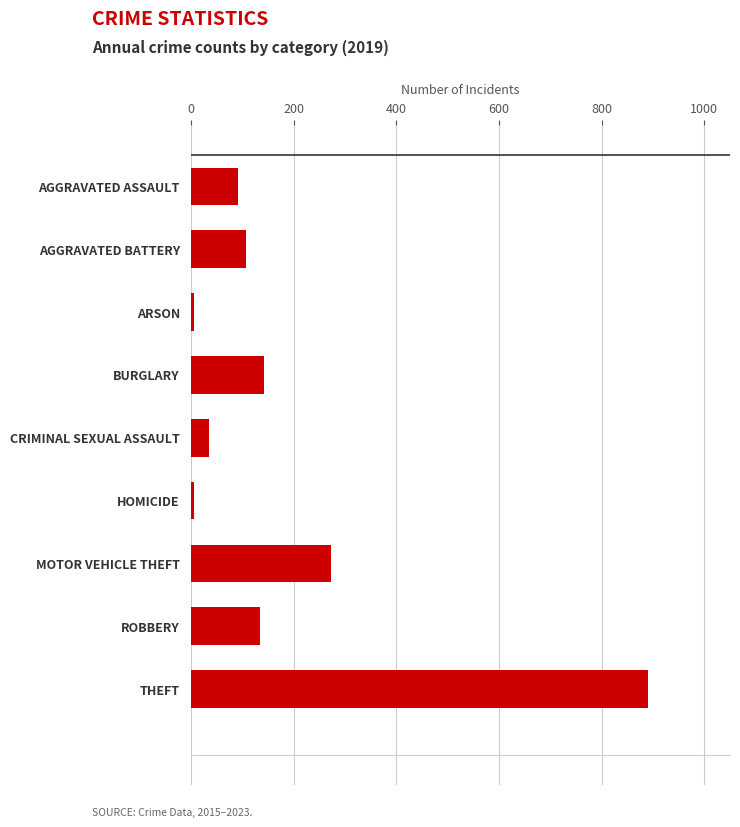

What is the label of the 1st bar from the top?

AGGRAVATED ASSAULT